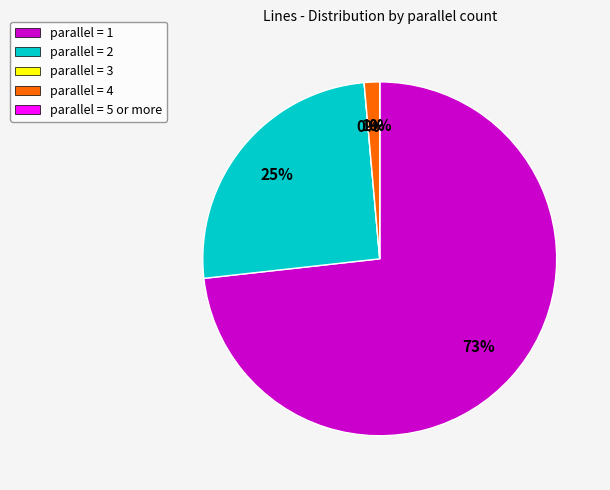

To the nearest percent, what is the difference between the largest and smallest slice percentages?

73%